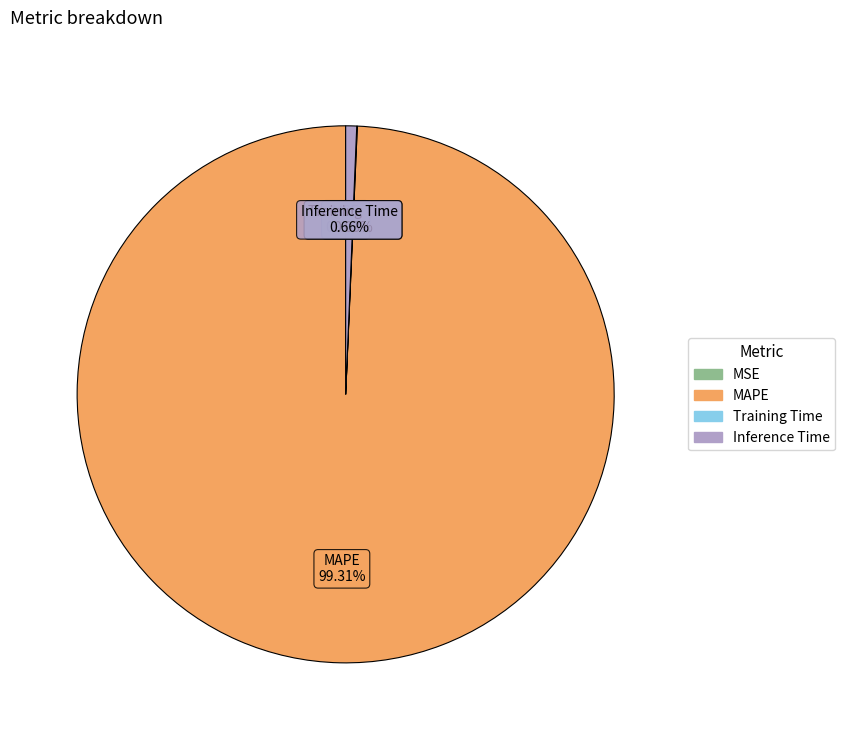

Does any single category account for the majority?

Yes